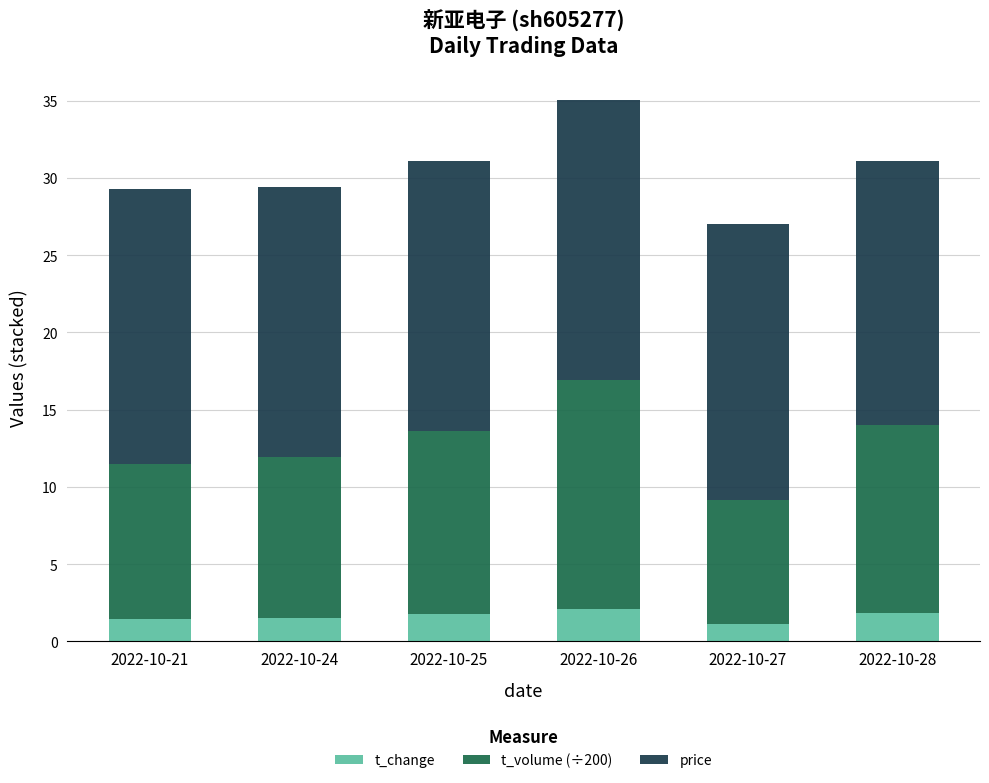

At which category is the sum across all series the highest?

2022-10-26